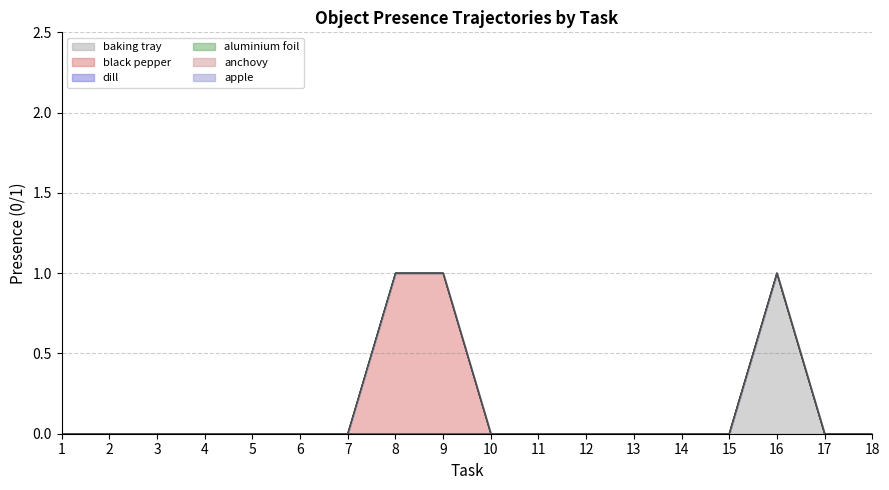

What is the greatest value displayed?

1